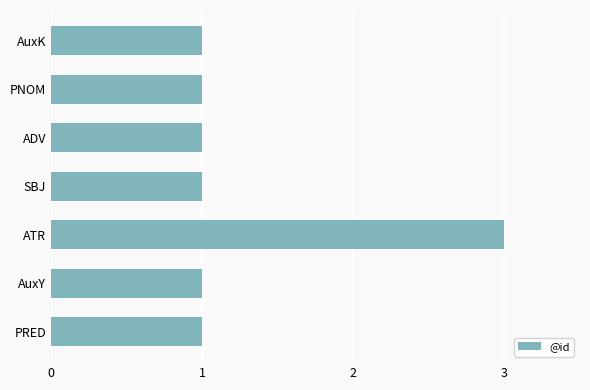

Between PRED and ATR, which is larger?

ATR